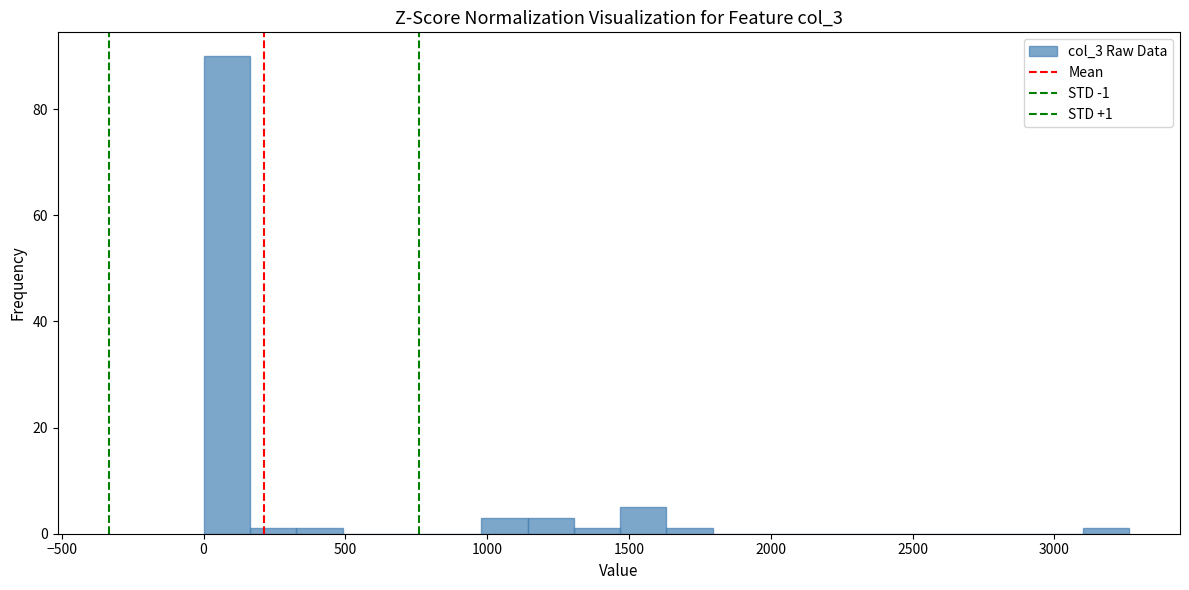

Around what value on the x-axis is the tallest bar? Give the approximate position of its centre, as read against the axis.

100